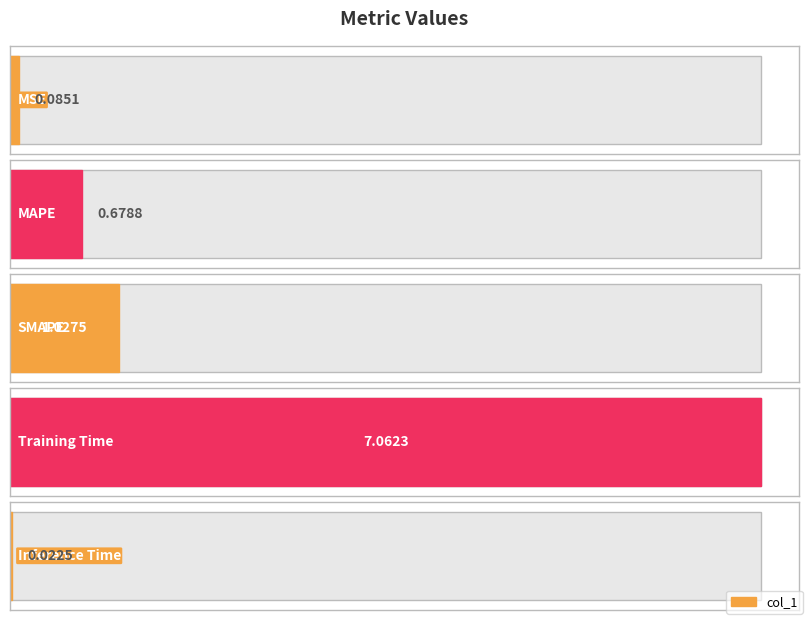

What is the label of the 2nd bar from the right?

Training Time